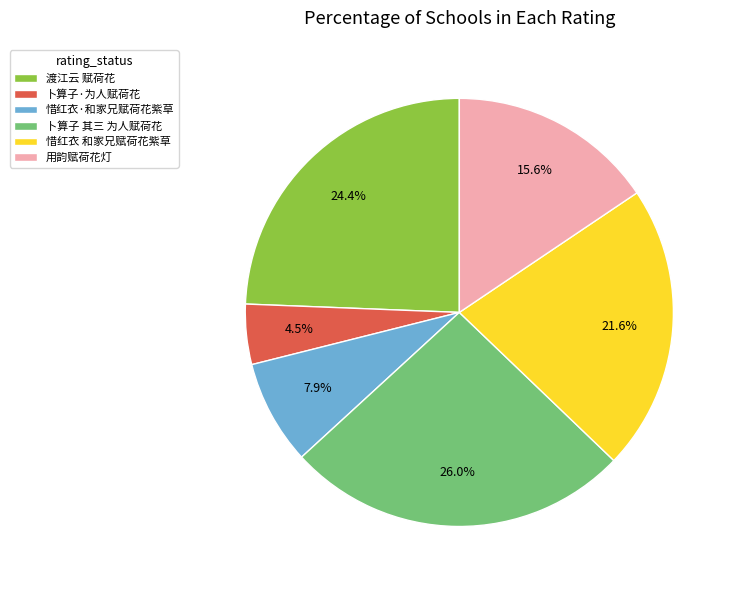

Is 用韵赋荷花灯 the majority of the pie?

No